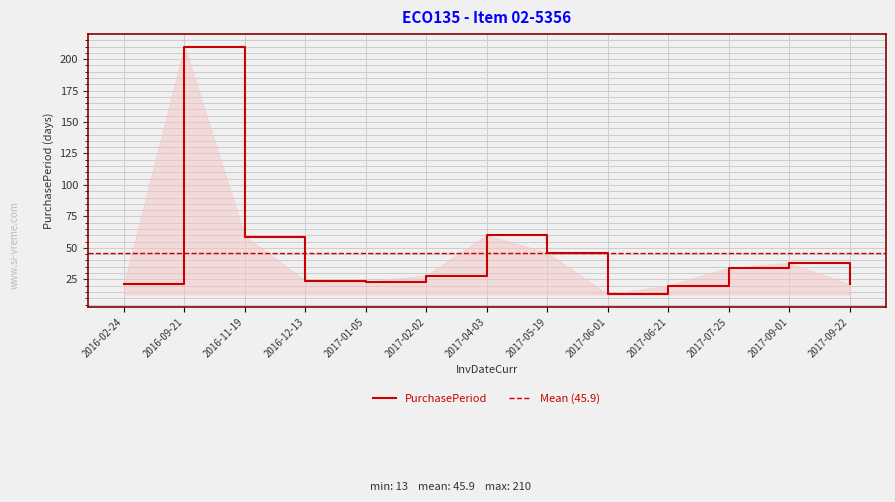

What is the ratio of the value at 2017-09-22 to the value at 2017-01-05?

0.9